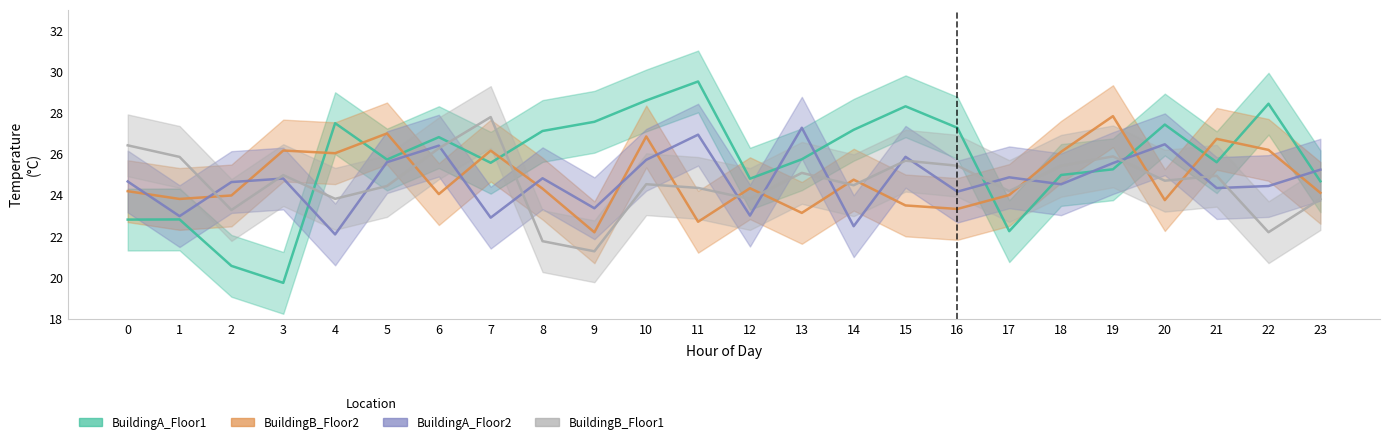

How many data points in BuildingB_Floor1 are above 24?

17